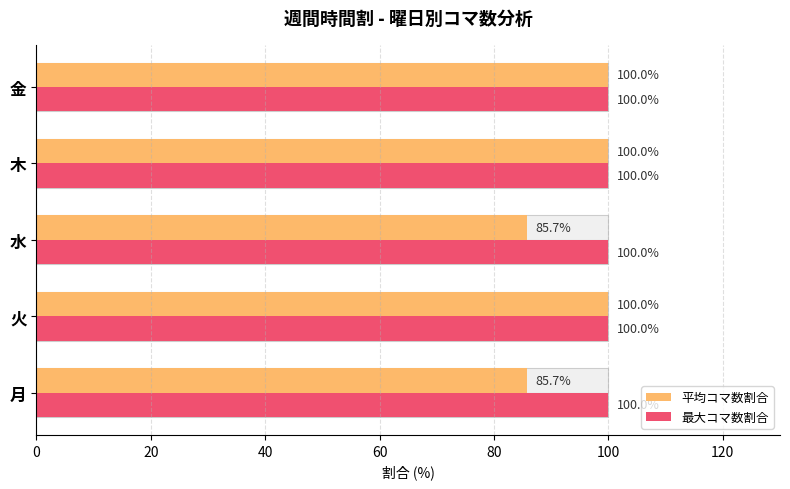

What are all the series names shown in the legend?

平均コマ数割合, 最大コマ数割合